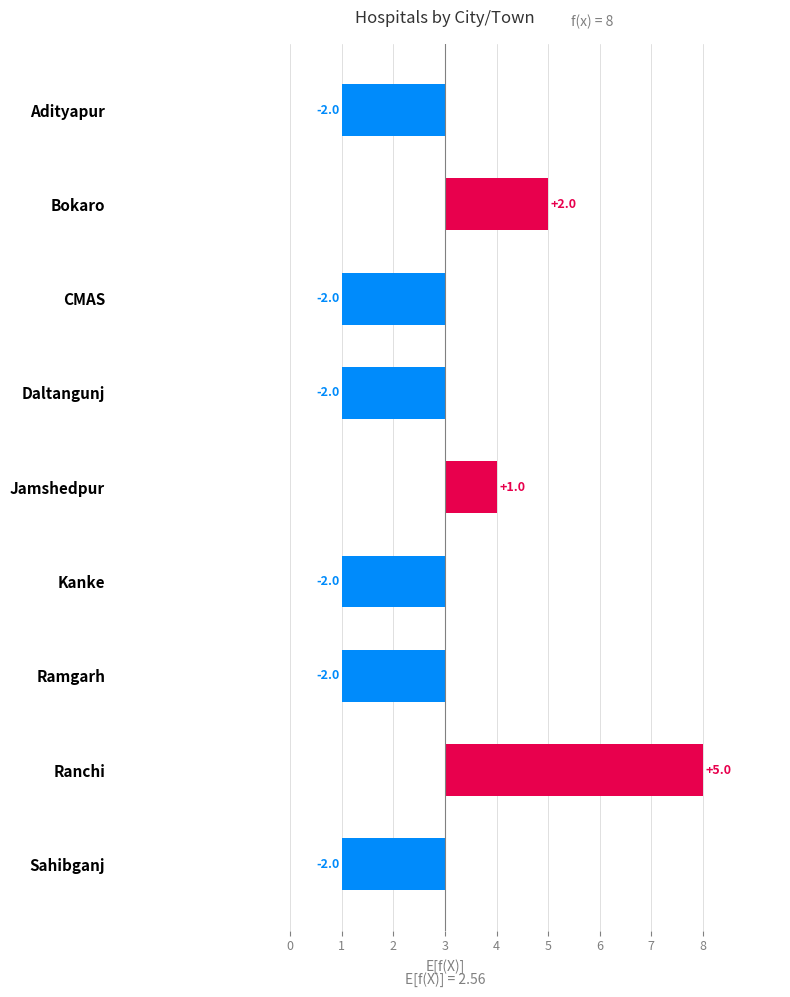

List the labels in order of value, largest first.

Ranchi, Bokaro, Jamshedpur, Adityapur, CMAS, Daltangunj, Kanke, Ramgarh, Sahibganj